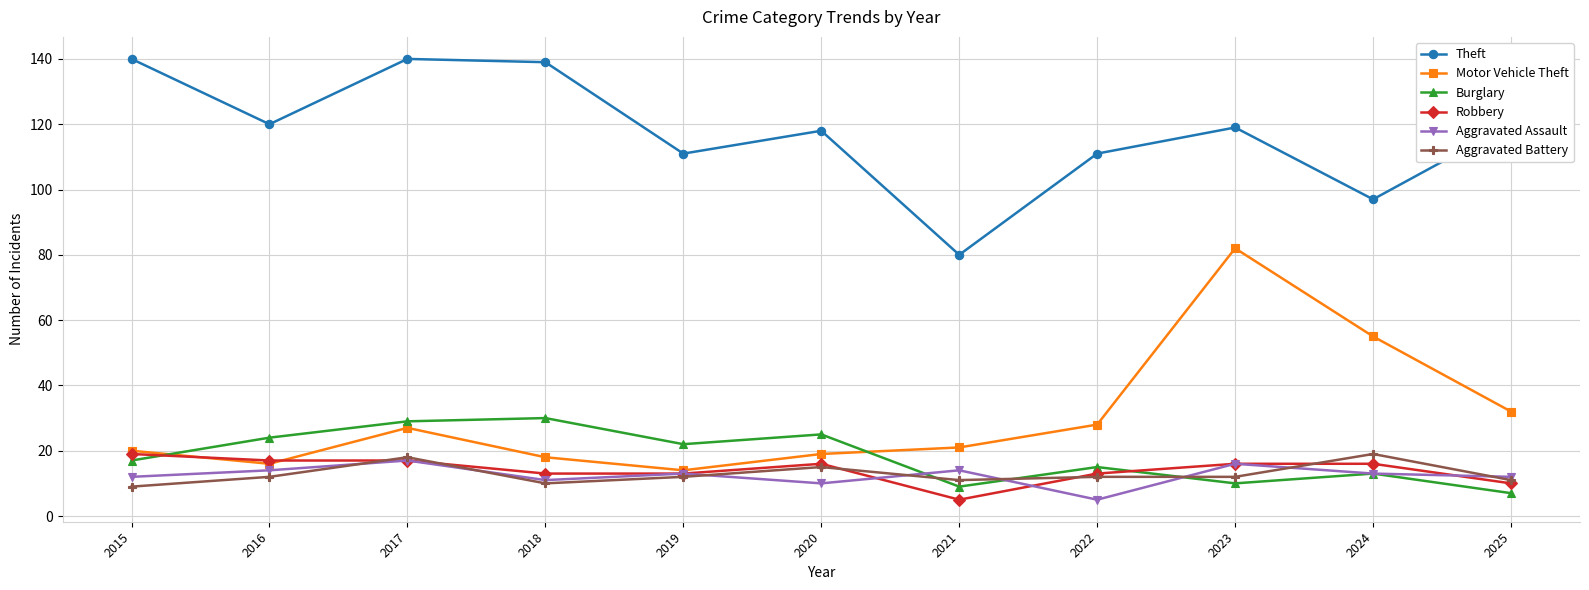

Where is Motor Vehicle Theft nearest to the value 48?

2024